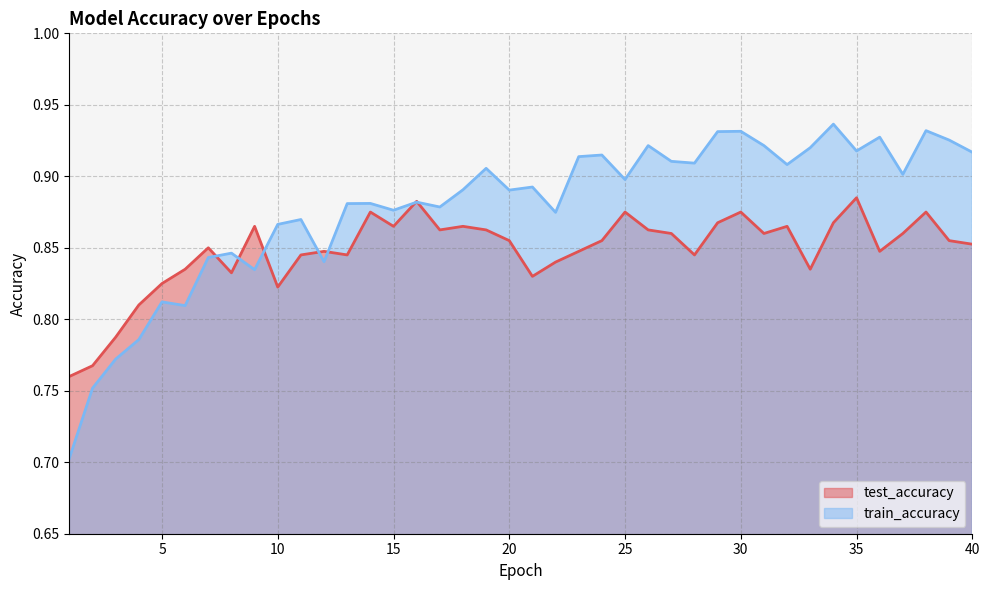

How many intersections are there between test_accuracy and train_accuracy?

7